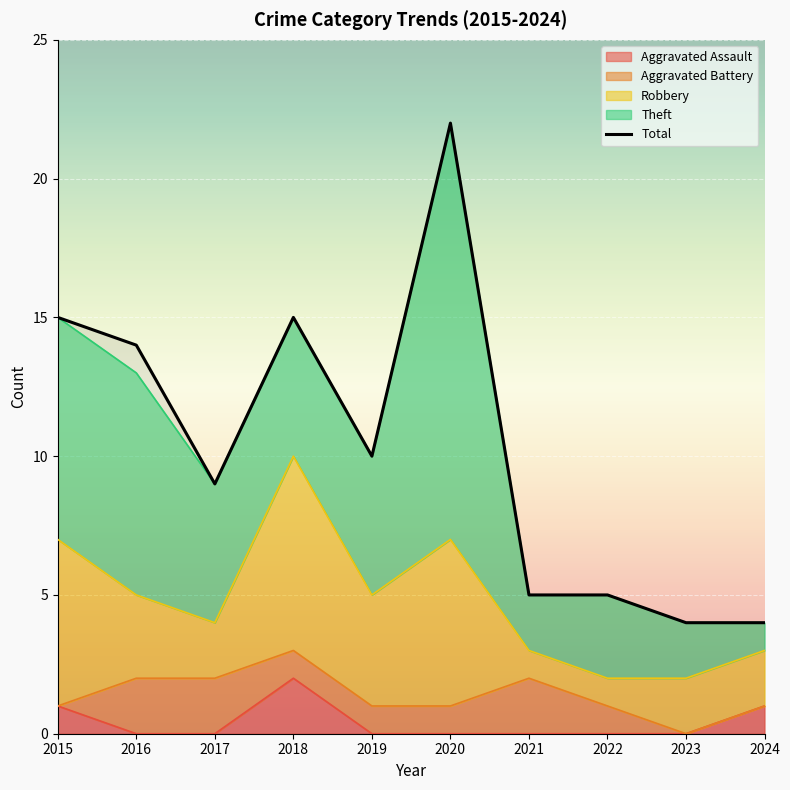

The Aggravated Assault series shows 0 at 2022. True or false?

True